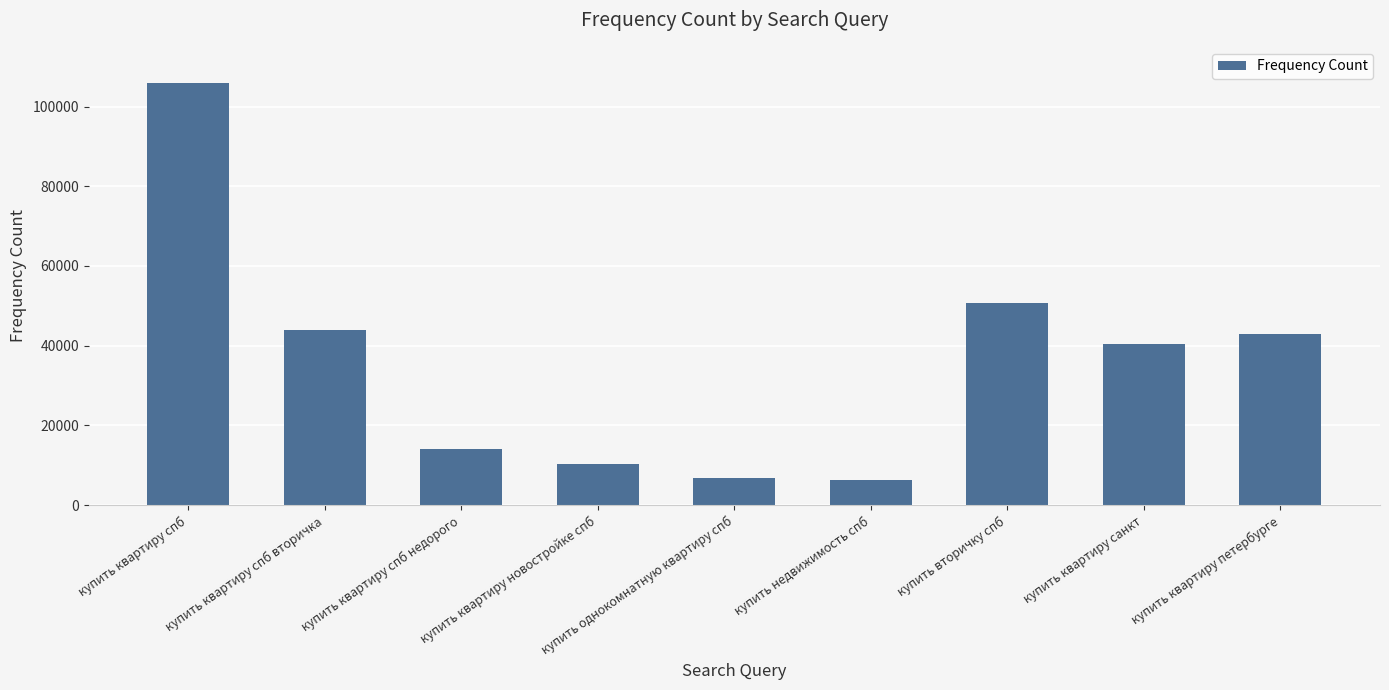

What position from the left is купить квартиру петербурге?

9